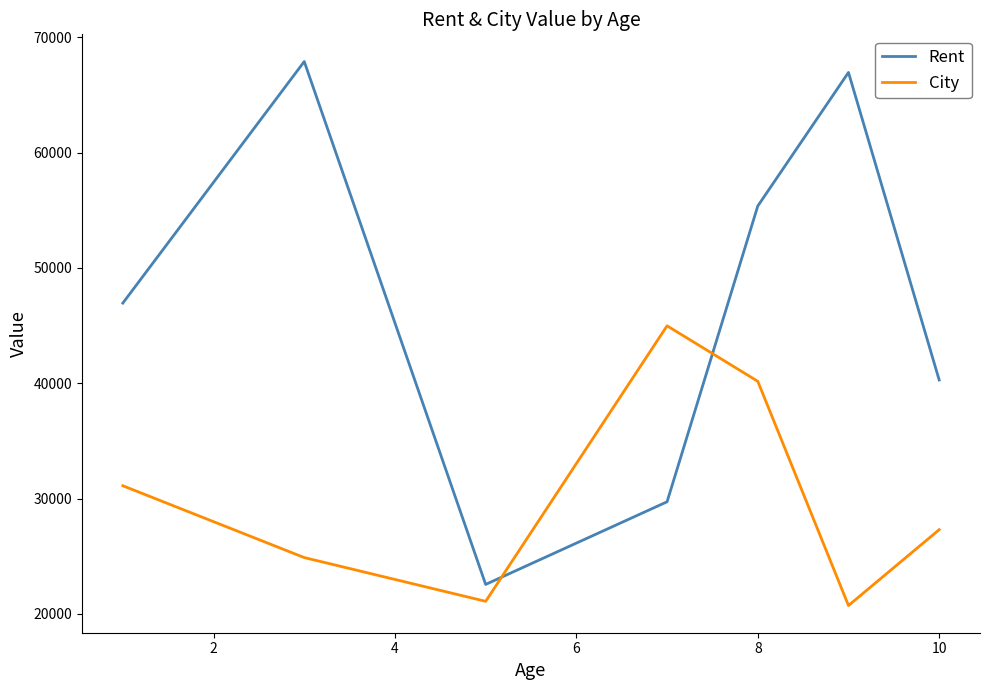

What is the sum of all Rent values?

329691.0